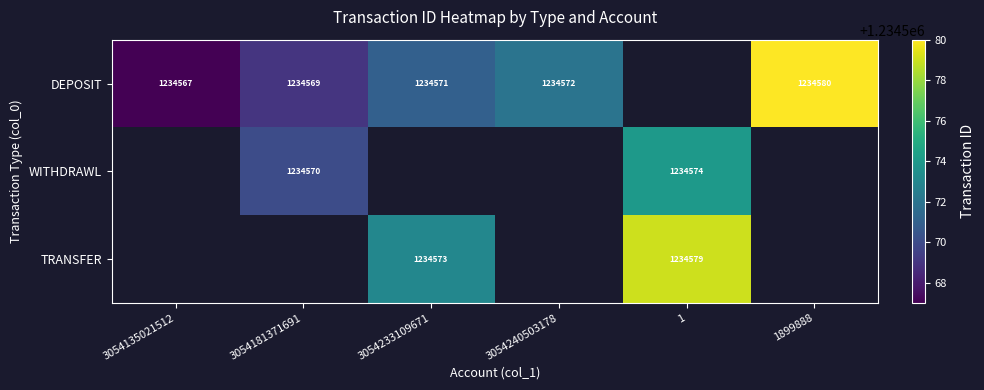

What is the sum of the DEPOSIT values at 3054240503178 and 3054135021512?

2469139